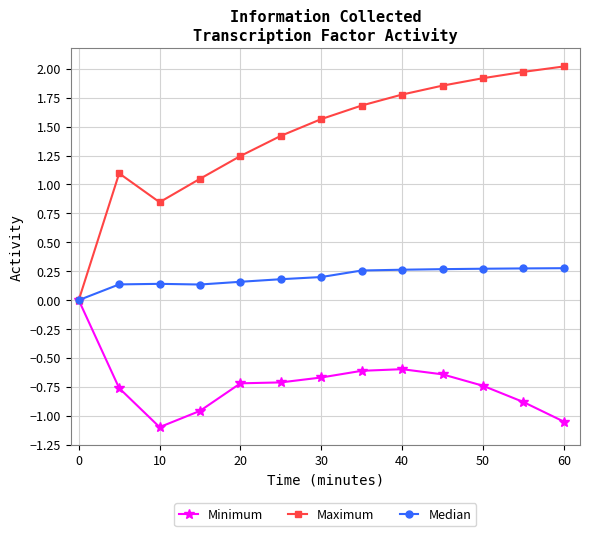

List the series in order of their peak value, highest first.

Maximum, Median, Minimum